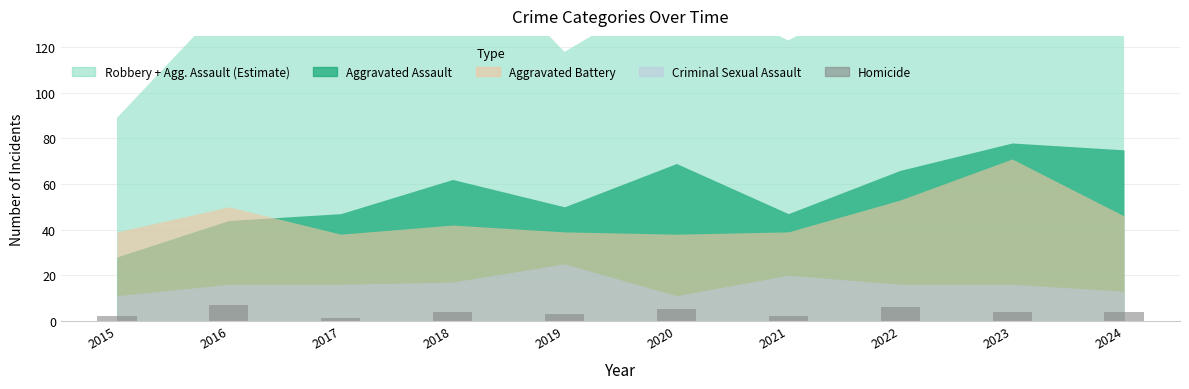

What is the sum of all values?

38